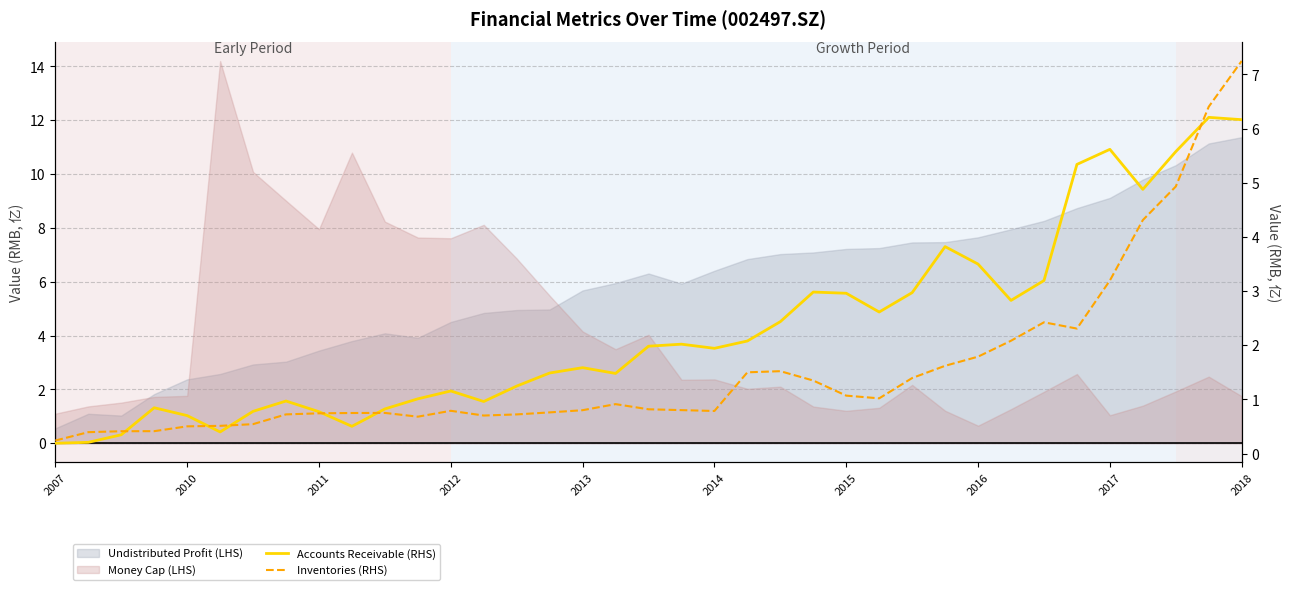

How many data points does each series have?

37